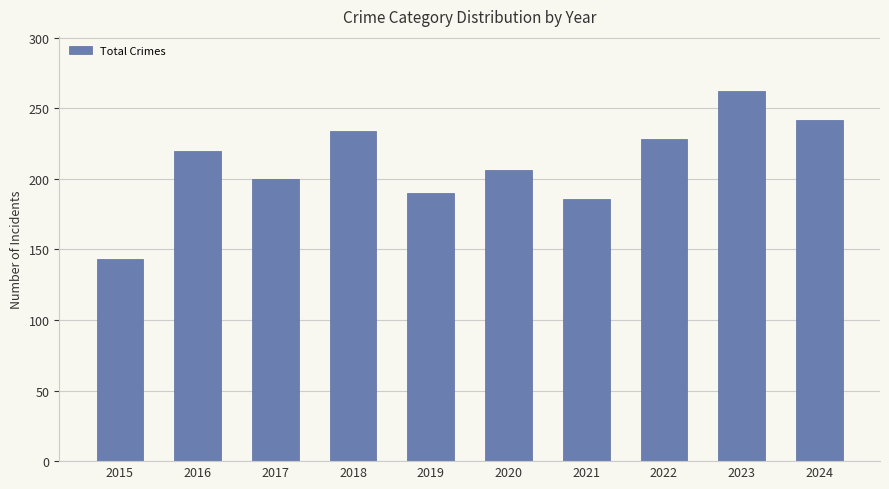

Rank the categories by value from highest to lowest.

2023, 2024, 2018, 2022, 2016, 2020, 2017, 2019, 2021, 2015